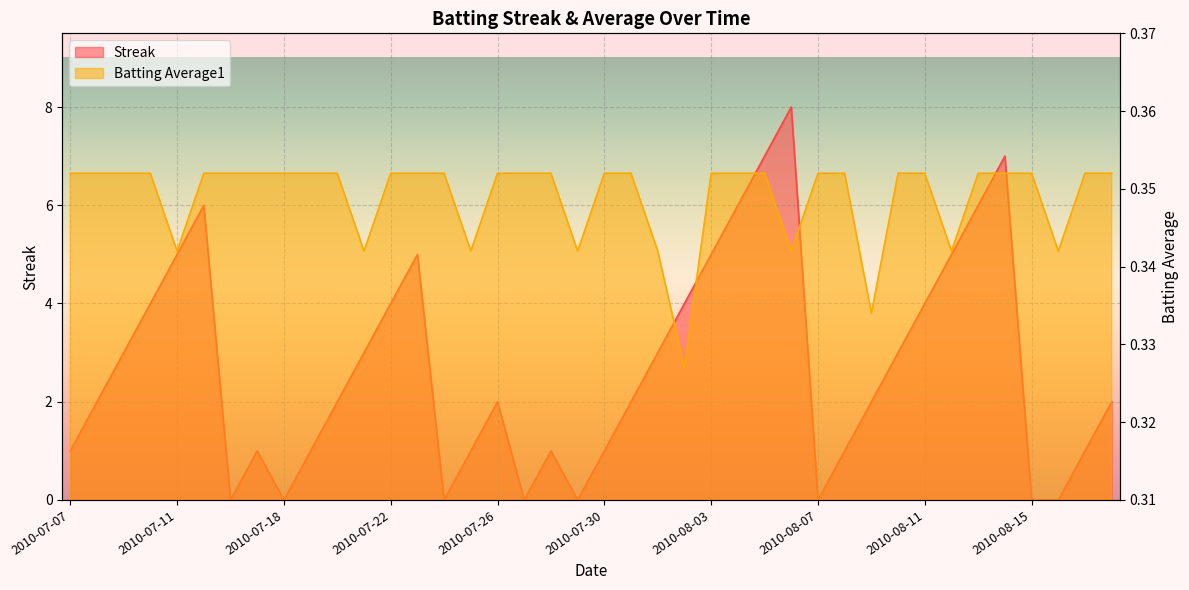

Which series changed the most between 2010-08-05 and 2010-08-06?

Streak